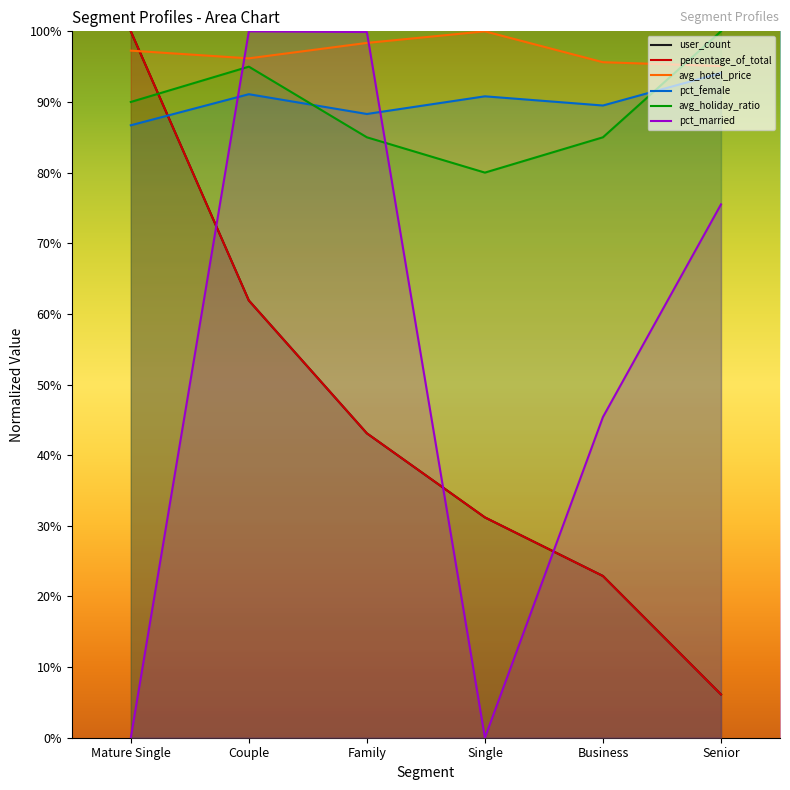

What are all the series names shown in the legend?

user_count, percentage_of_total, avg_hotel_price, pct_female, avg_holiday_ratio, pct_married